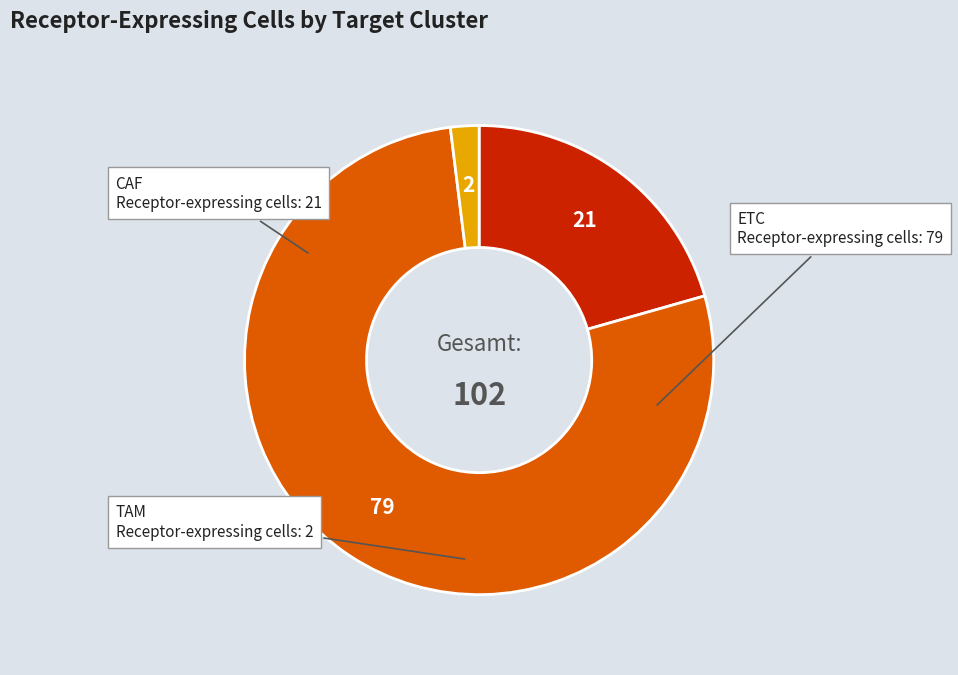

Is there a majority slice in this chart?

Yes